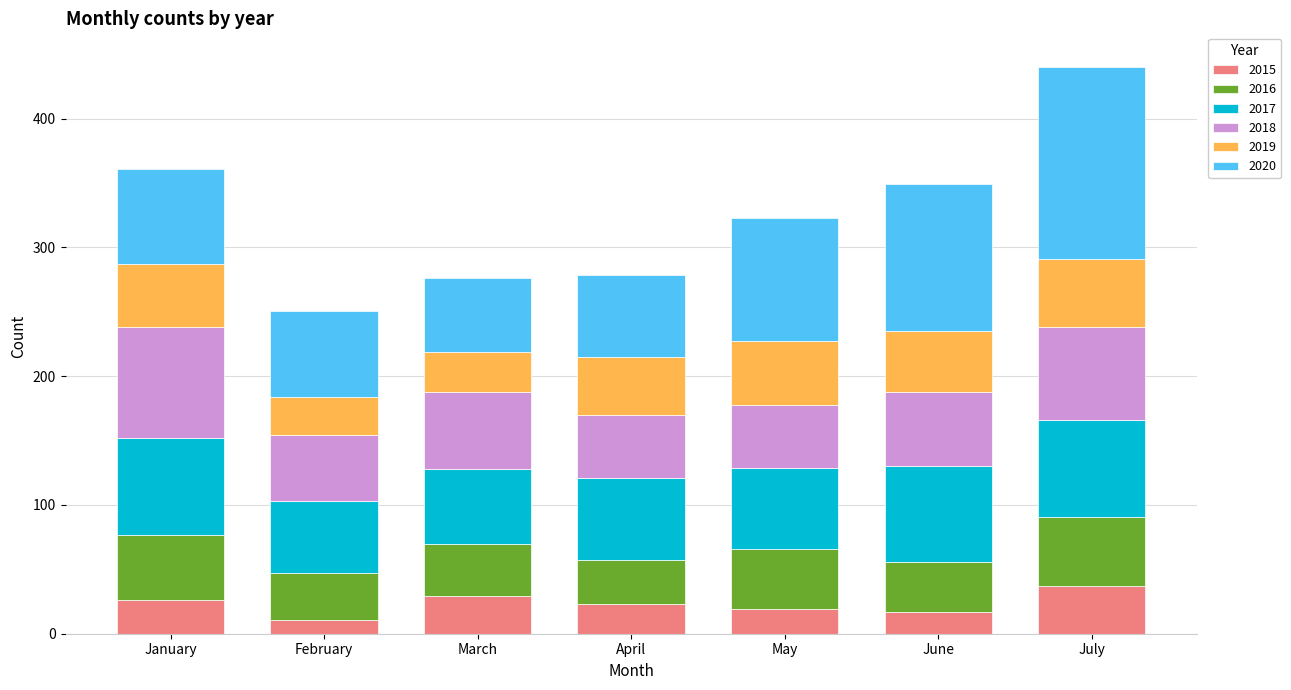

What is the minimum value for 2015?

11